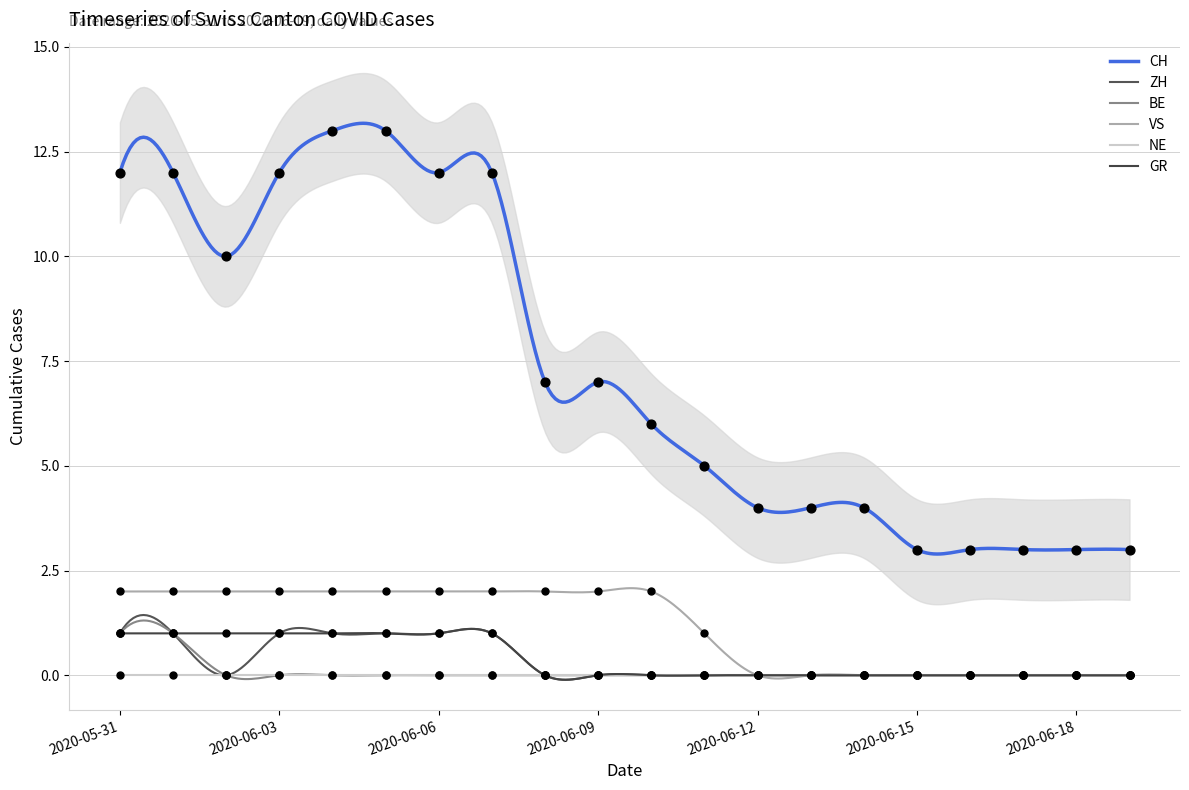

At how many categories does at least one series exceed 8?

8